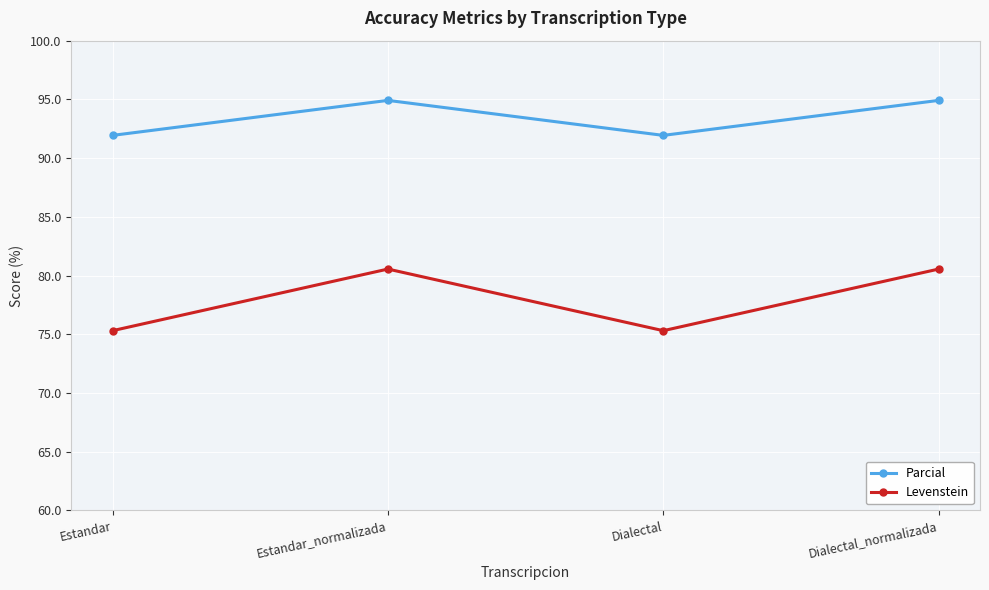

What is the approximate value of Levenstein at Estandar_normalizada?

80.6